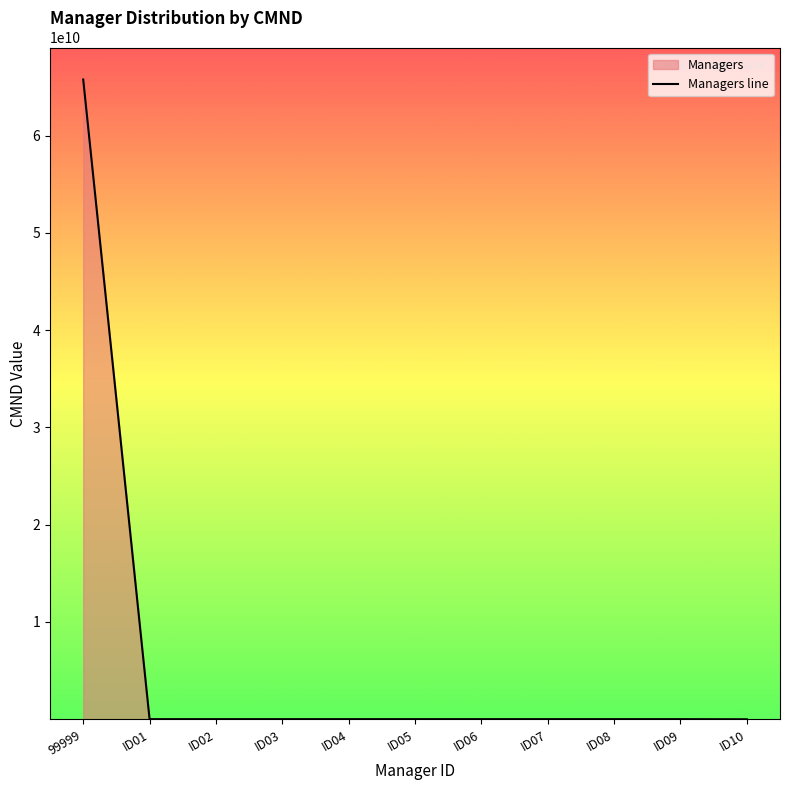

Is it true that the value at ID08 is 12345674?

True